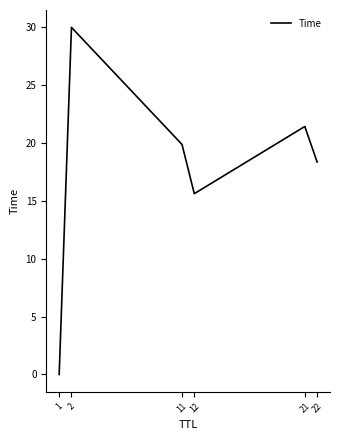

What is the change in value from 11 to 21?

+1.6